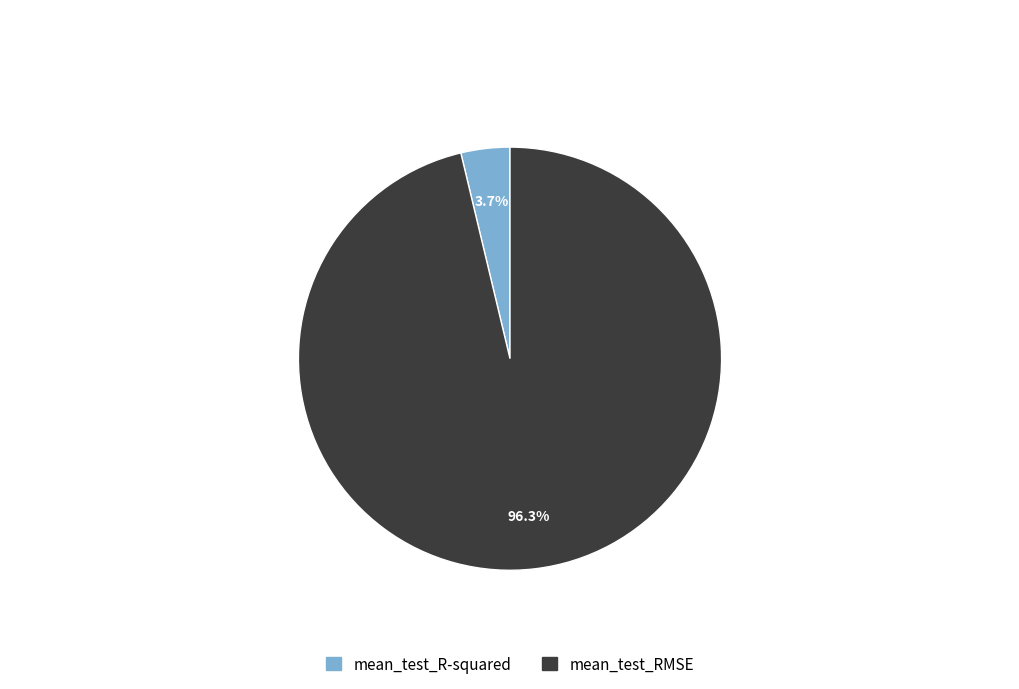

Rank the categories by value from lowest to highest.

mean_test_R-squared, mean_test_RMSE